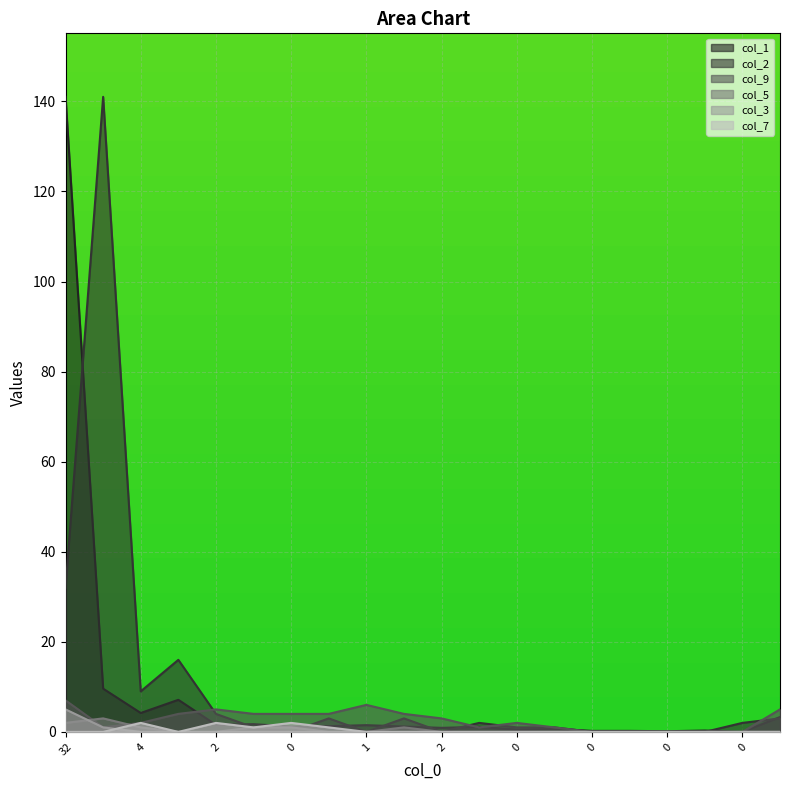

What are all the series names shown in the legend?

col_1, col_2, col_9, col_5, col_3, col_7